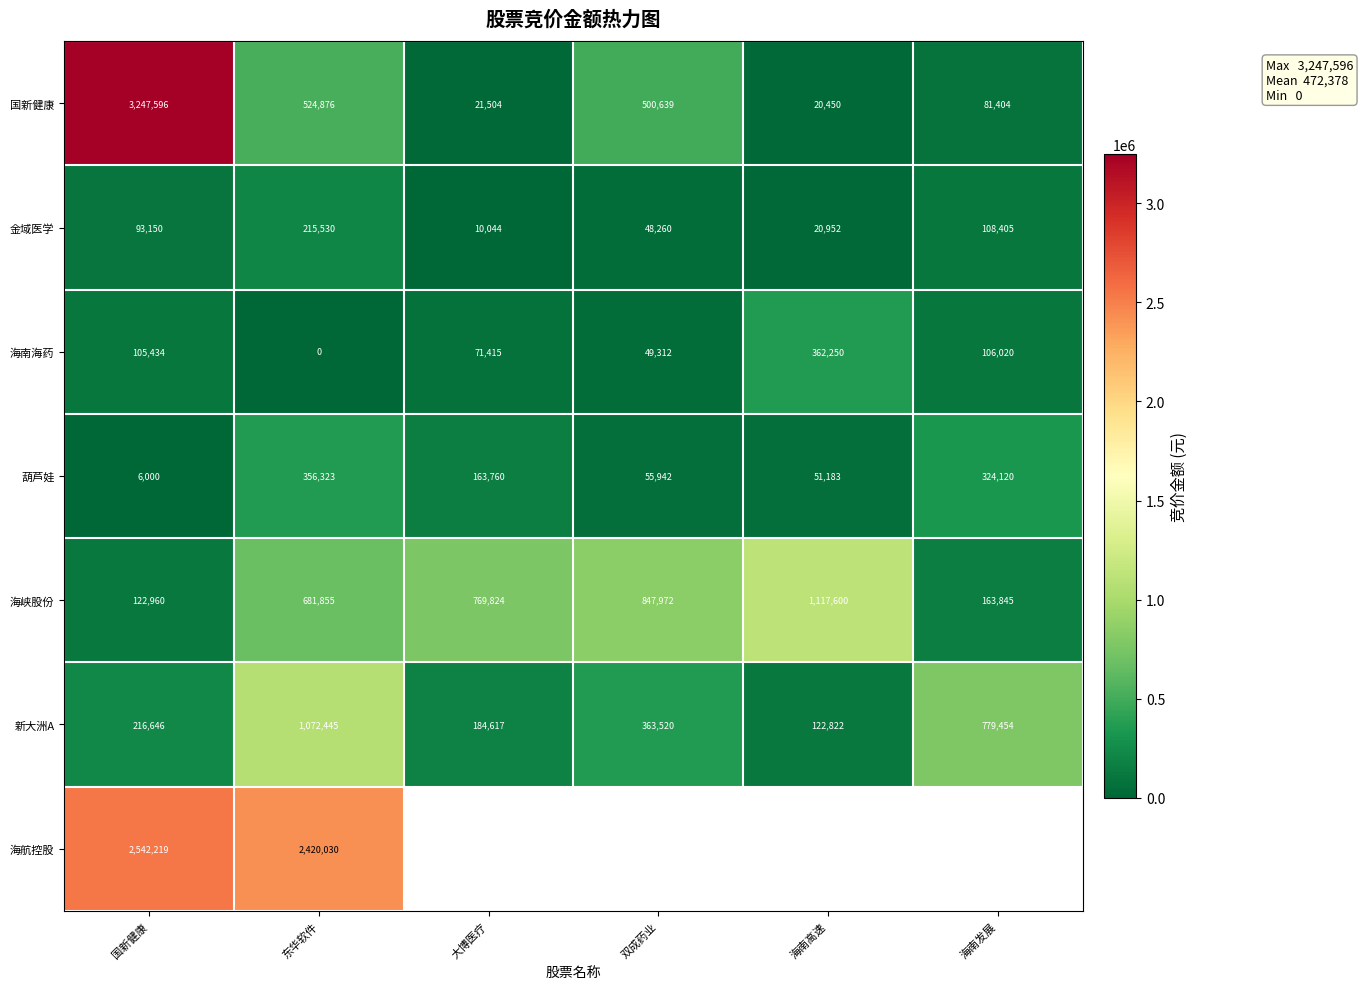

Which series changed the most between 国新健康 and 东华软件?

国新健康